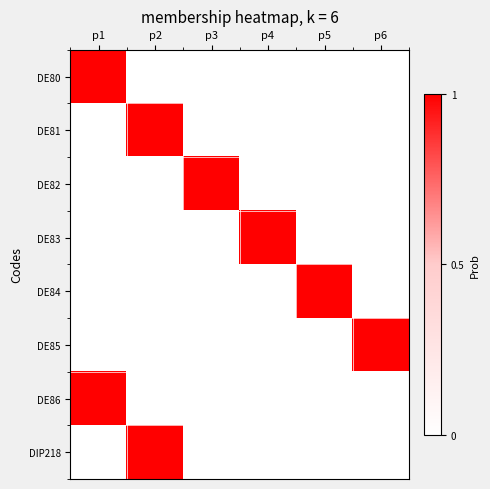

Reading left to right, list all the values displayed in this chart.

DE80: p1=1	p2=0	p3=0	p4=0	p5=0	p6=0
DE81: p1=0	p2=1	p3=0	p4=0	p5=0	p6=0
DE82: p1=0	p2=0	p3=1	p4=0	p5=0	p6=0
DE83: p1=0	p2=0	p3=0	p4=1	p5=0	p6=0
DE84: p1=0	p2=0	p3=0	p4=0	p5=1	p6=0
DE85: p1=0	p2=0	p3=0	p4=0	p5=0	p6=1
DE86: p1=1	p2=0	p3=0	p4=0	p5=0	p6=0
DIP218: p1=0	p2=1	p3=0	p4=0	p5=0	p6=0